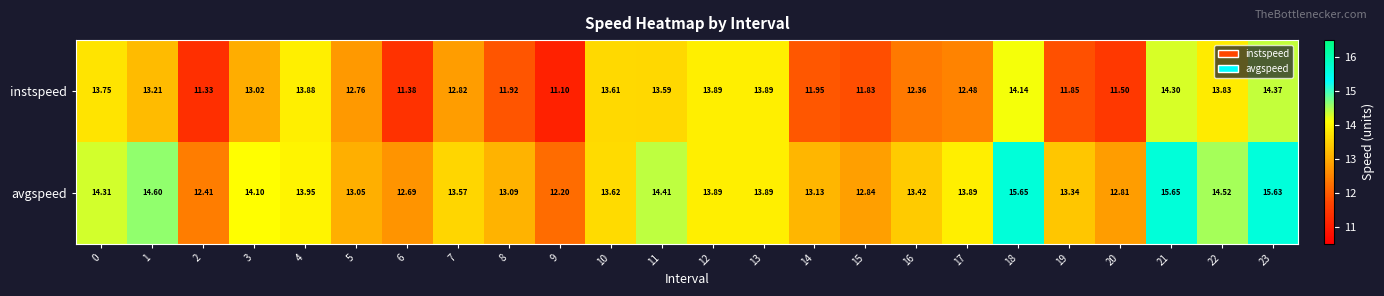

Rank the series by their average value, from lowest to highest.

instspeed, avgspeed